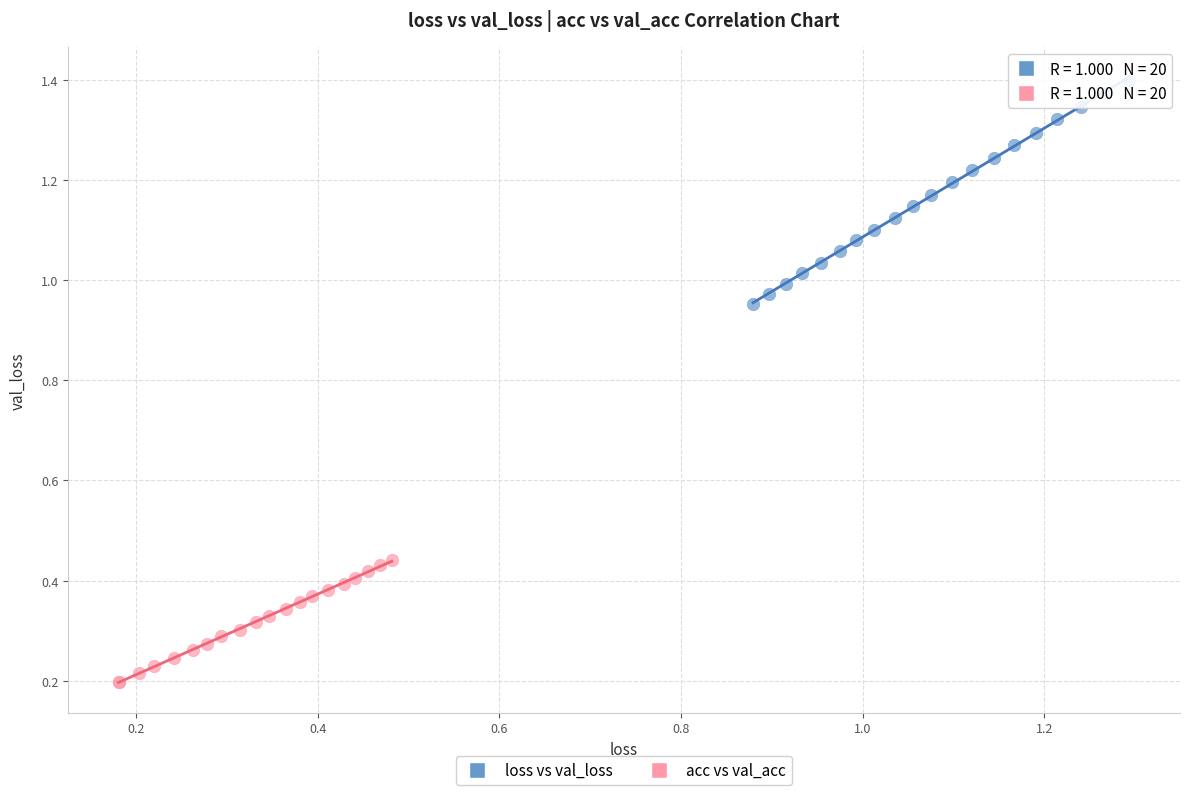

Which series has the widest spread of Y values?

loss vs val_loss